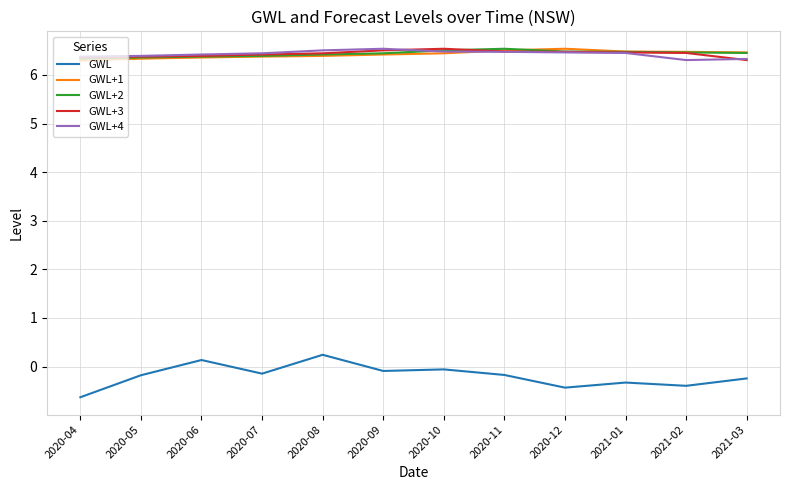

Which category has the lowest value across all series?

2020-04